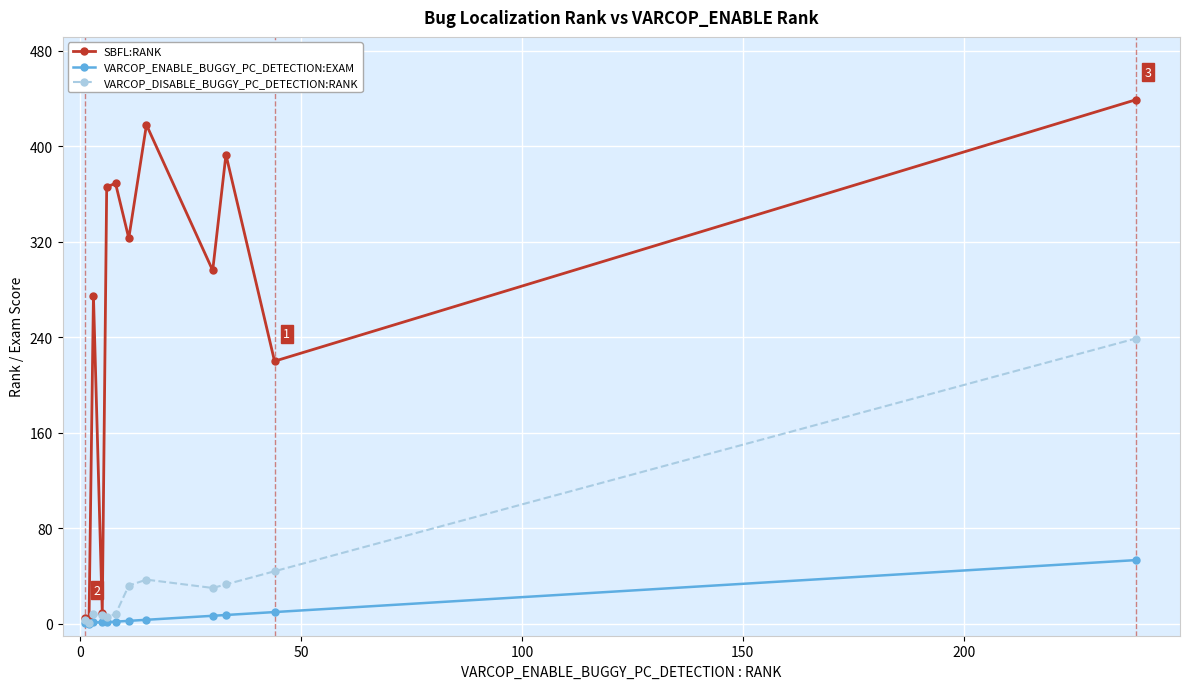

In SBFL:RANK, how many points are higher than both neighbors (excluding endpoints)?

4